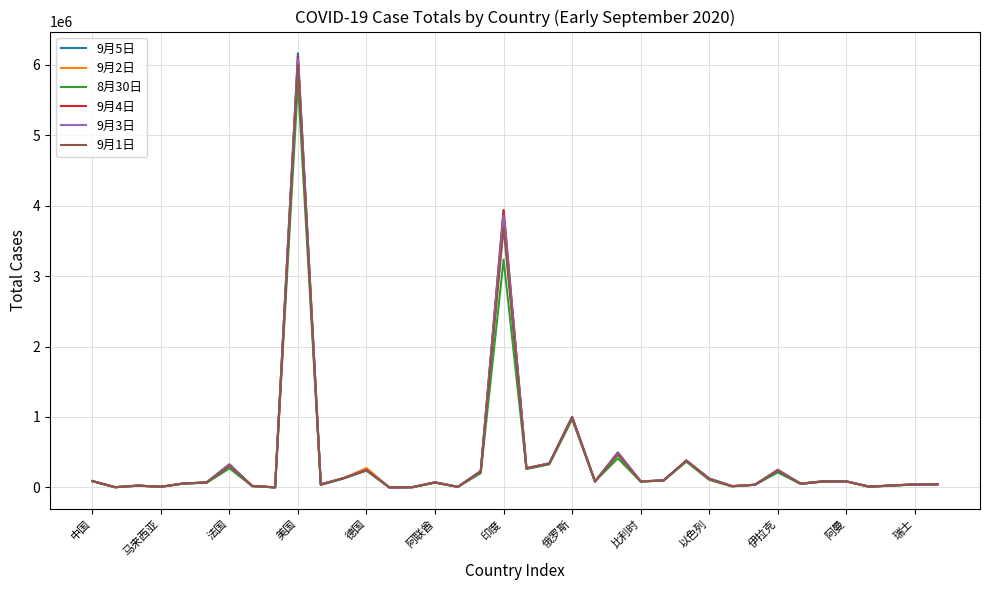

At how many categories does at least one series exceed 3553227?

2